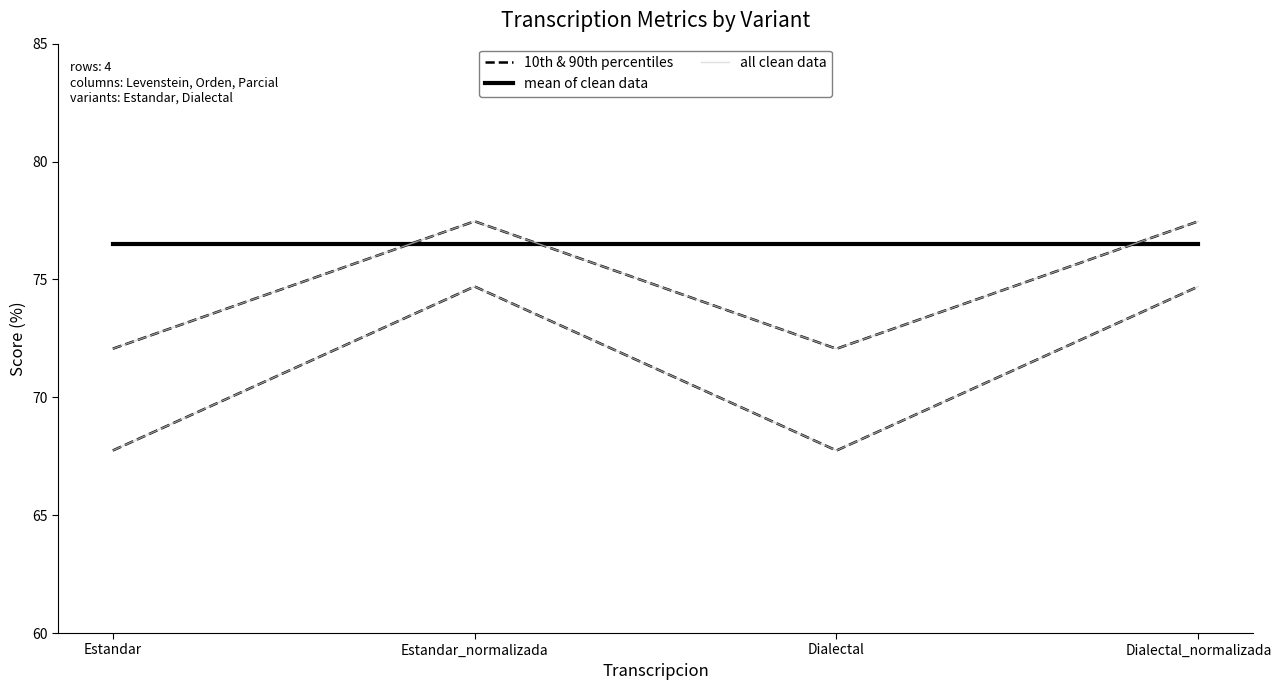

The all clean data series shows 67.7 at Dialectal. True or false?

True